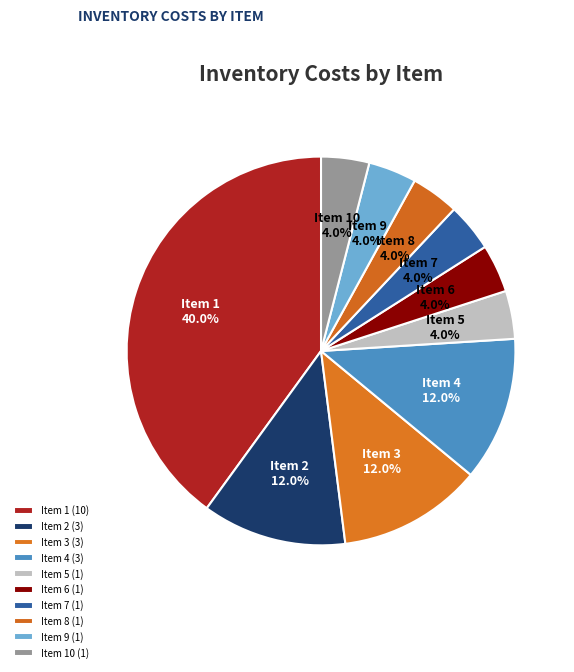

Does Item 8 account for over 50% of the chart?

No